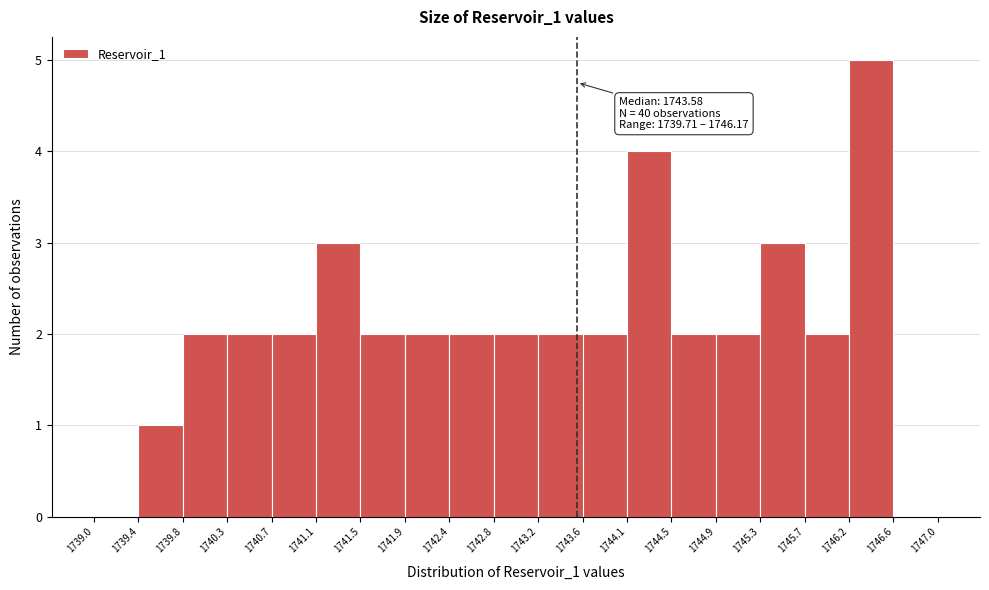

Over which range of the x-axis is the bar tallest?

1746.2 to 1746.6